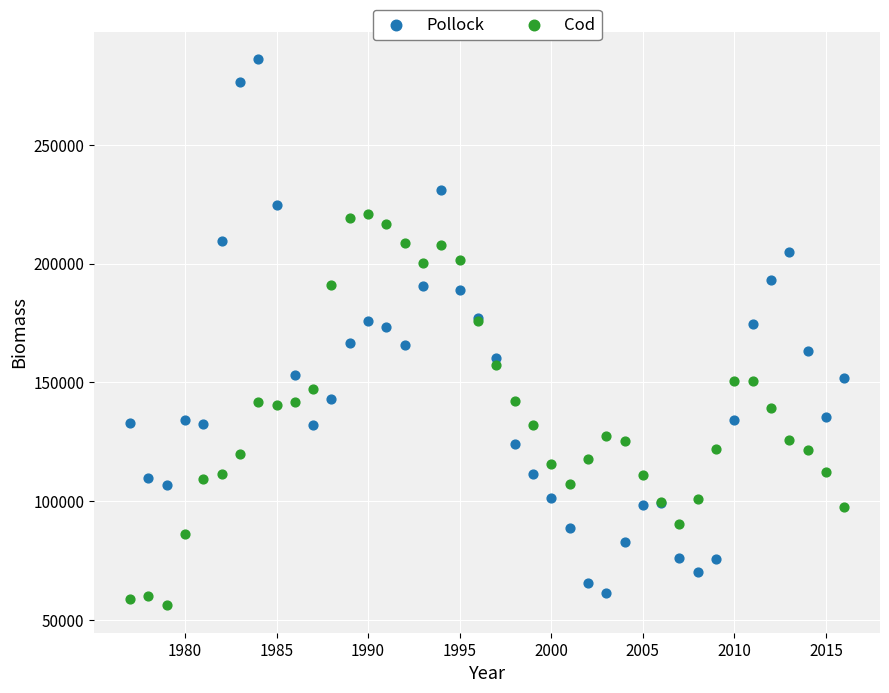

Which series contains the highest Y value?

Pollock